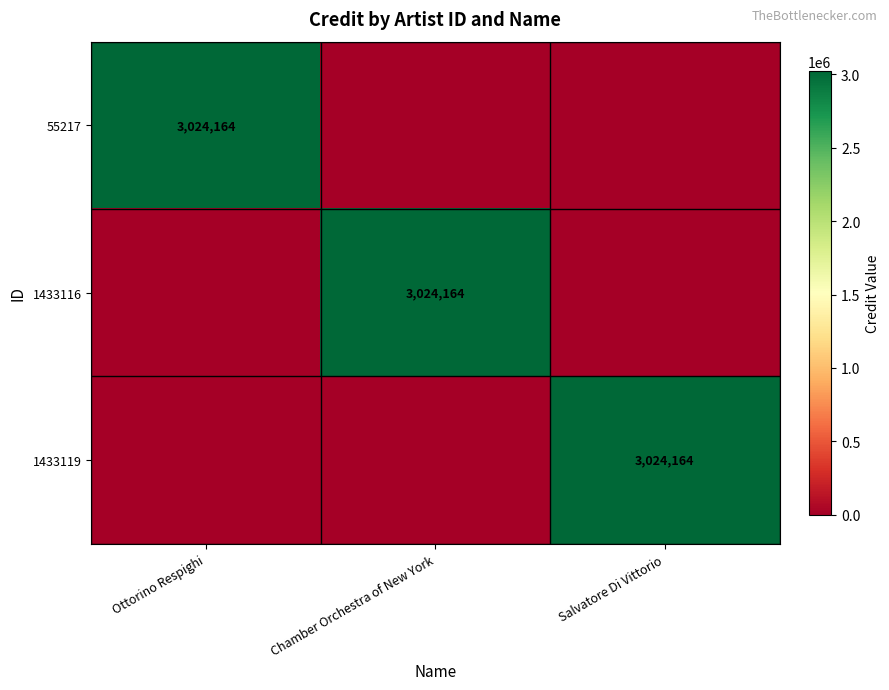

The 1433116 series shows 3024164 at Chamber Orchestra of New York. True or false?

True